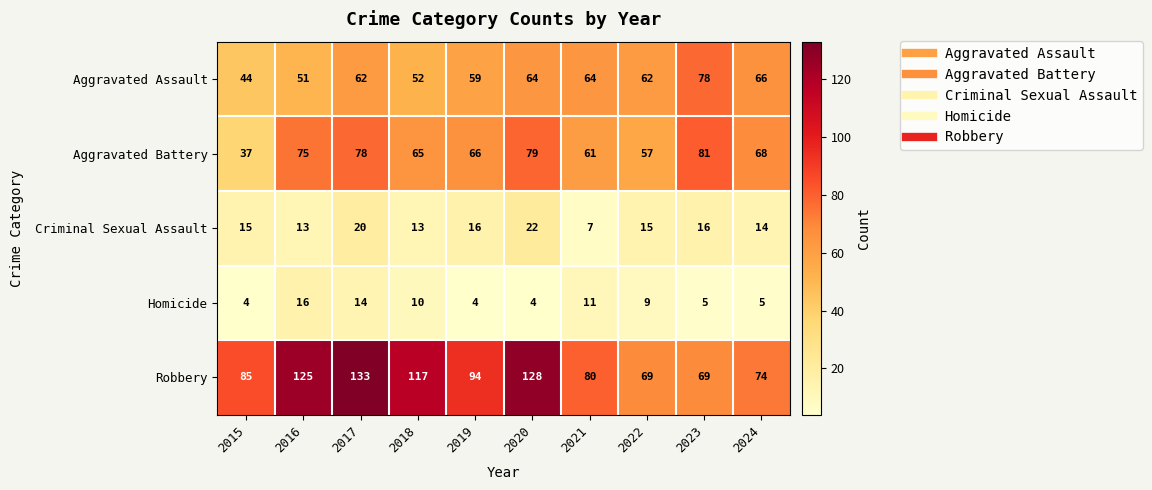

What is the total value across all series at 2020?

297